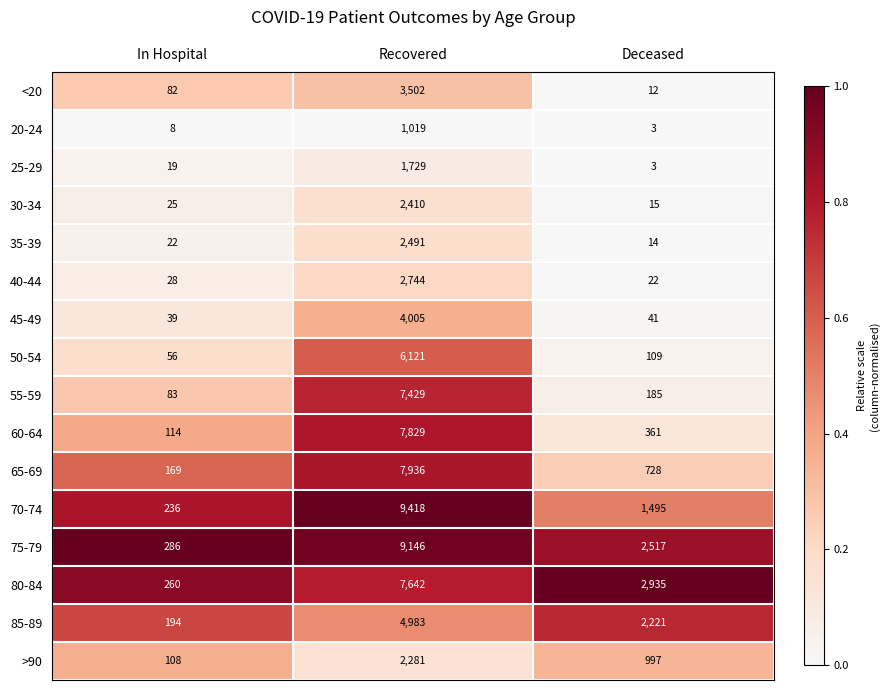

Which series has the largest range (max minus min)?

70-74